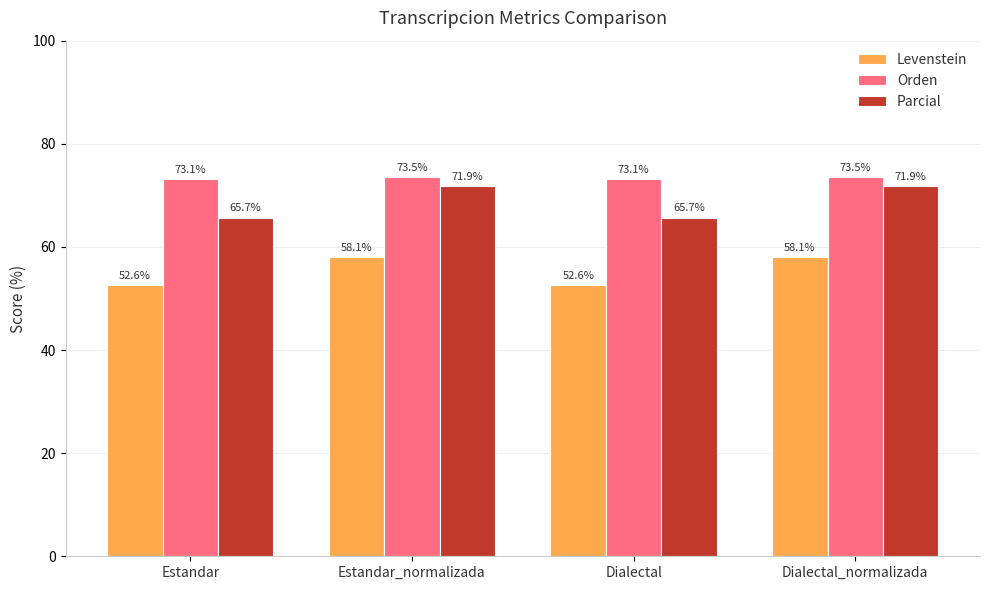

What is the approximate value of Orden at Estandar?

73.1